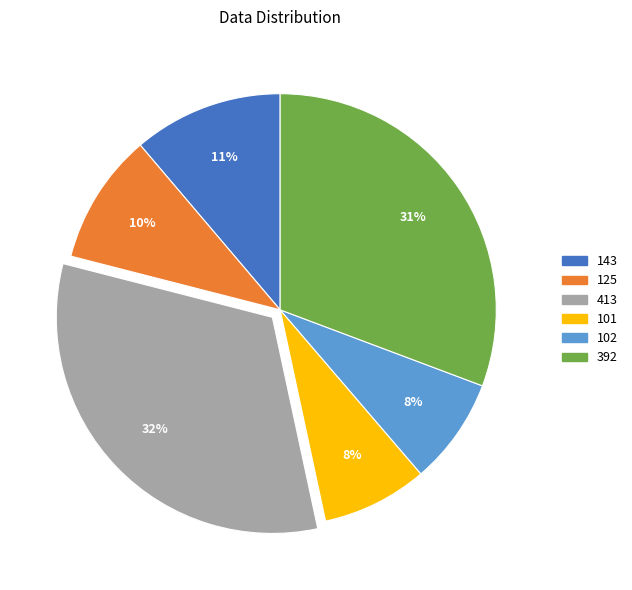

Is the sum of 125 and 392 greater than half?

No